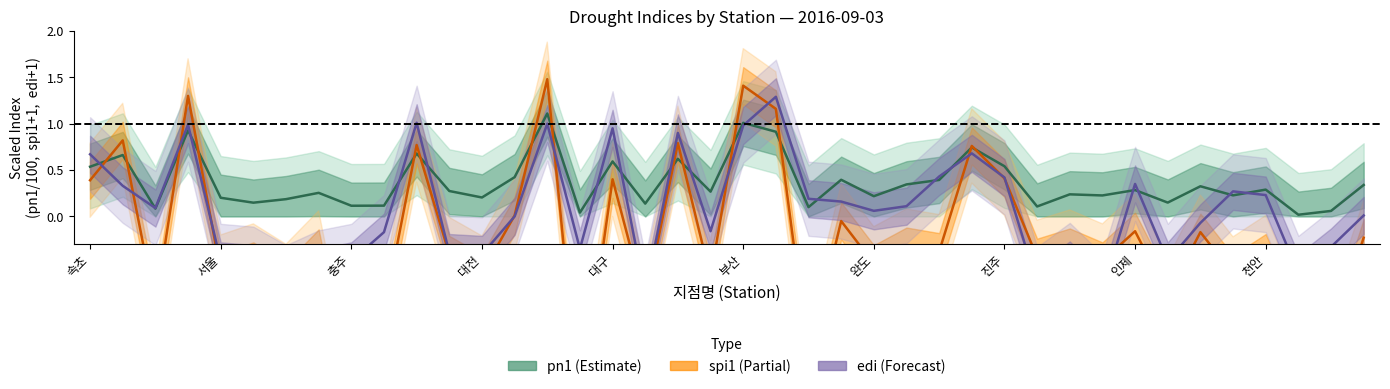

How many interior local valleys does the spi1 series have?

16